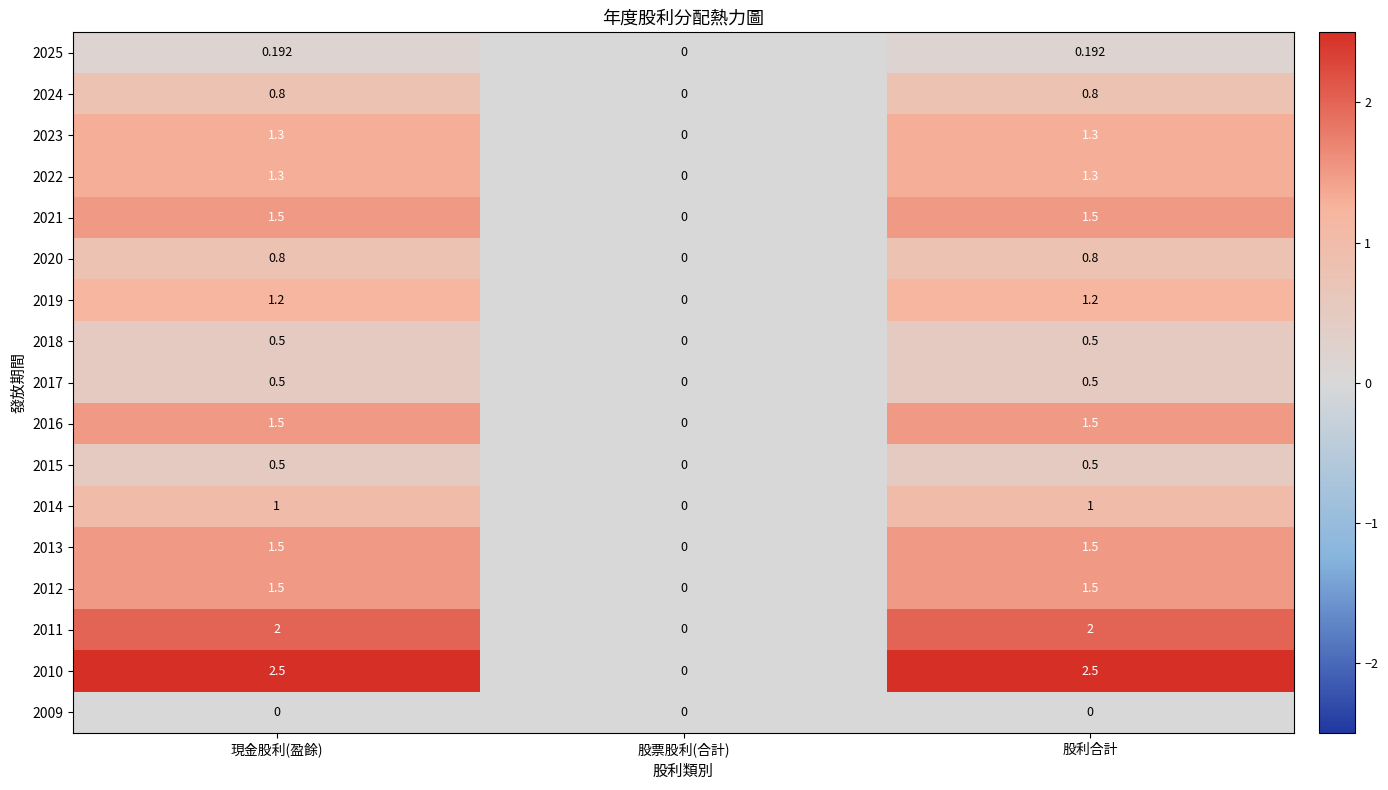

Is the value of 2024 at 現金股利(盈餘) greater than the value of 2014 at 股票股利(合計)?

Yes